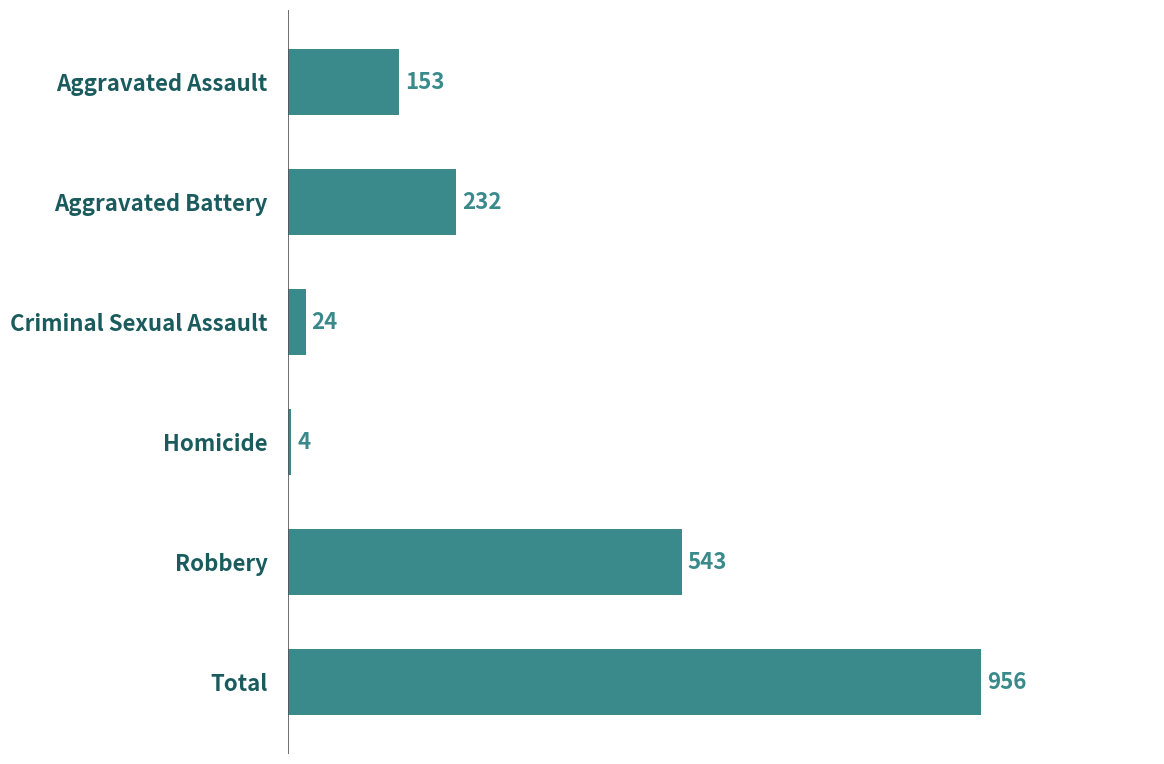

Reading top to bottom, what are all the values shown in this chart?

153	232	24	4	543	956